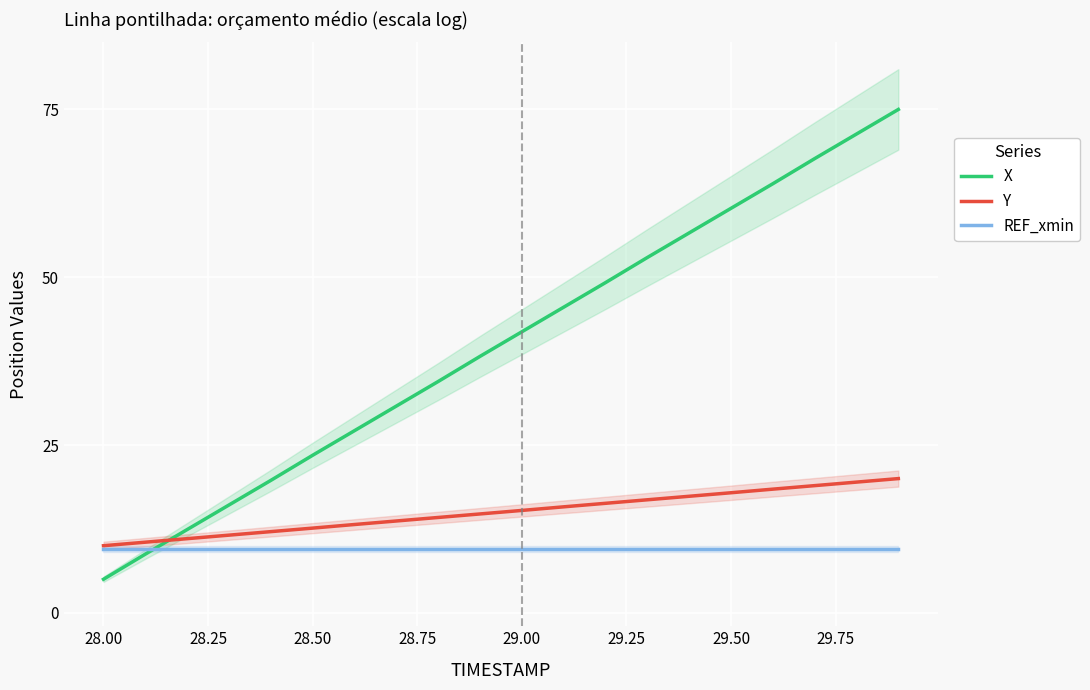

Is it true that Y equals 15.3 at 29.00?

True